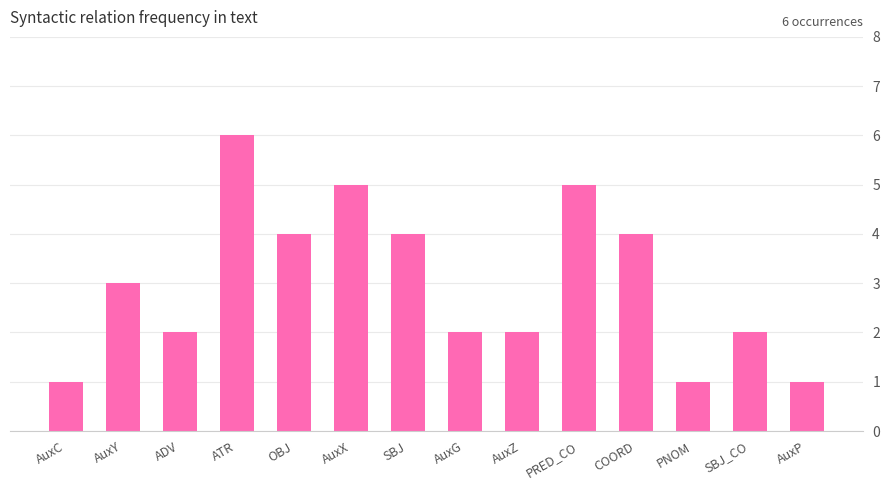

What is the label of the 2nd bar from the right?

SBJ_CO